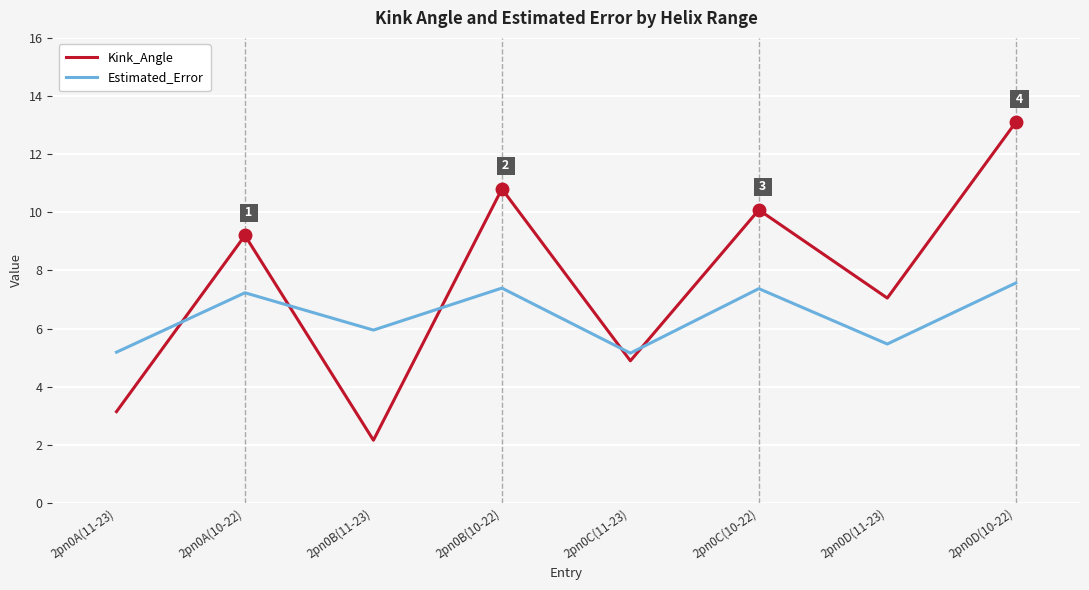

At how many categories does at least one series exceed 3?

8